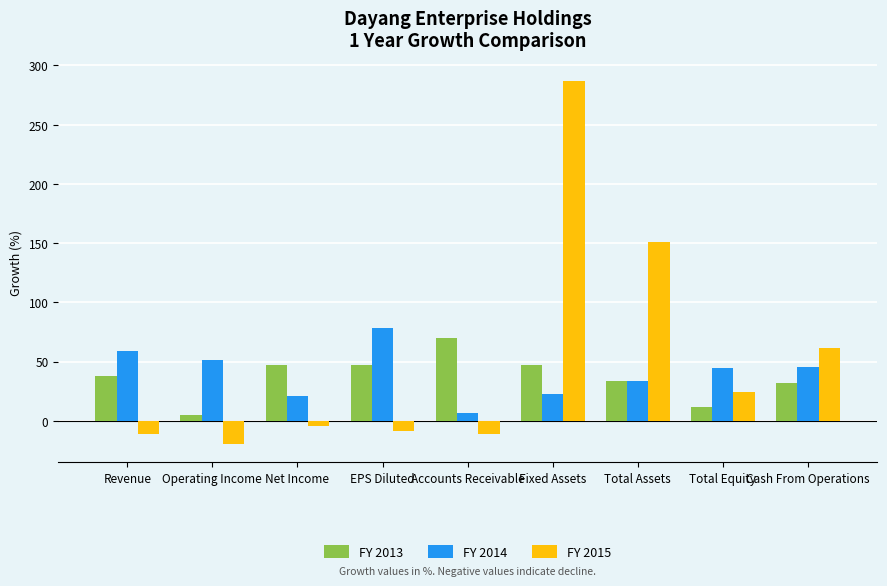

Read the FY 2015 value at Accounts Receivable.

-10.9